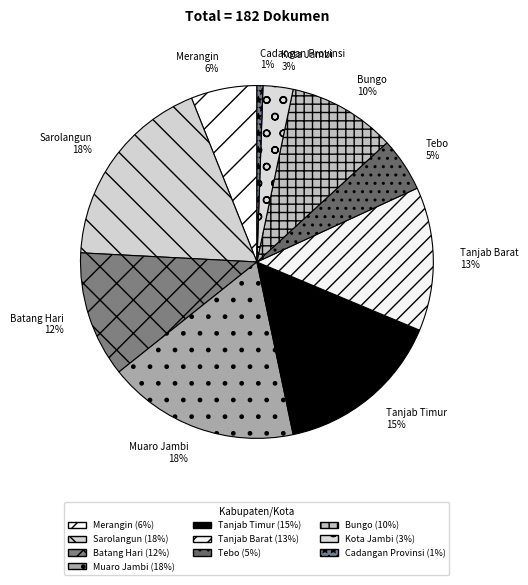

Approximately how many times larger is the value at Muaro Jambi compared to Bungo?

1.8